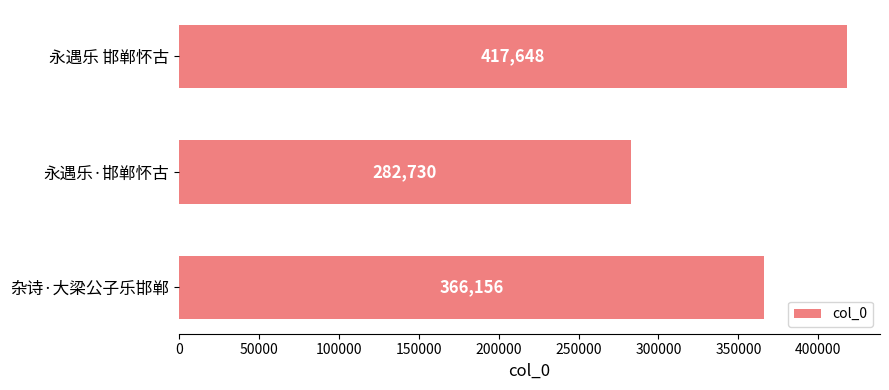

List the labels in order of value, smallest first.

永遇乐·邯郸怀古, 杂诗·大梁公子乐邯郸, 永遇乐 邯郸怀古